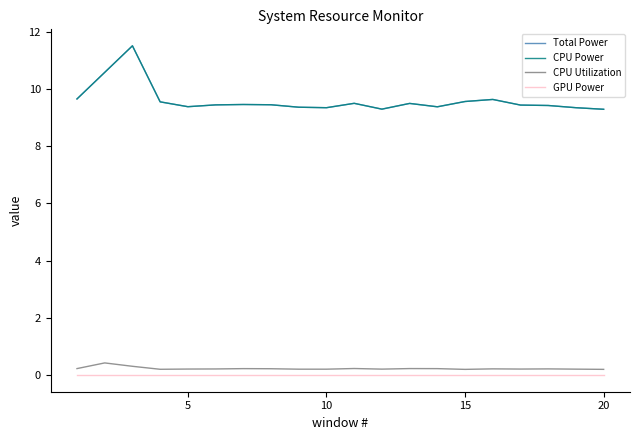

Does the chart display data point markers on the line(s)?

No